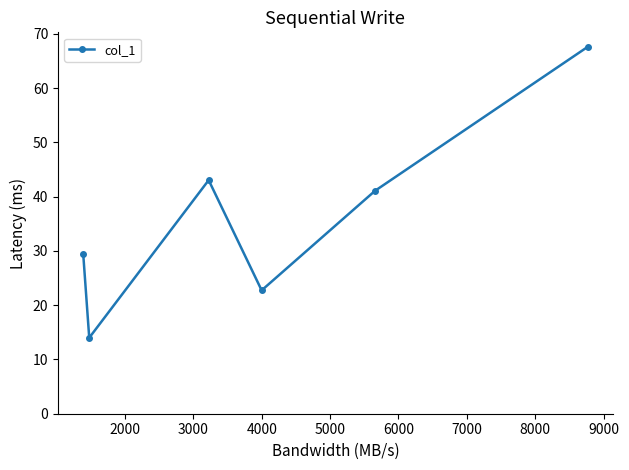

What is the value of the 5th point from the left?

41.1